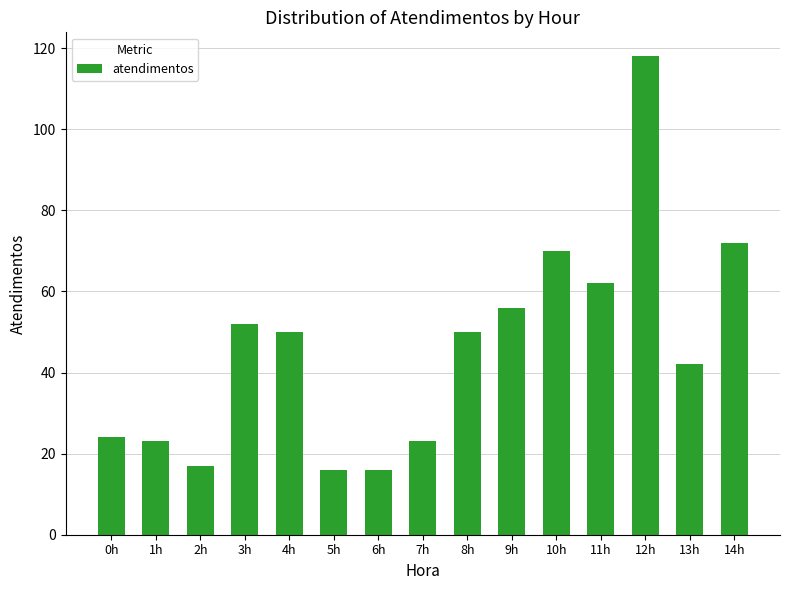

Count the number of data series in this chart.

1